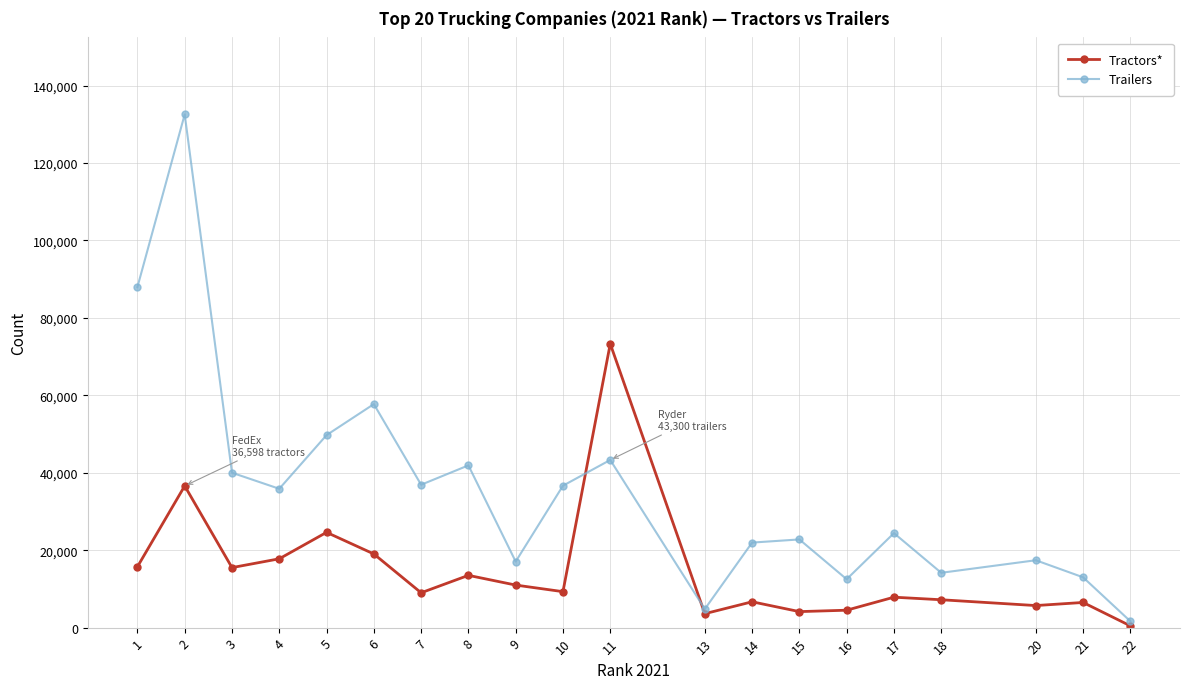

At which category does Tractors* reach its first local peak?

2